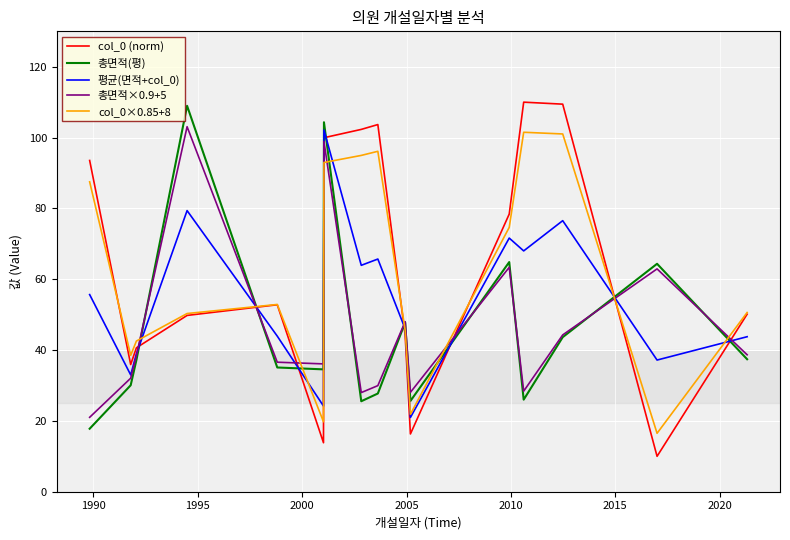

At how many categories does at least one series exceed 62?

9